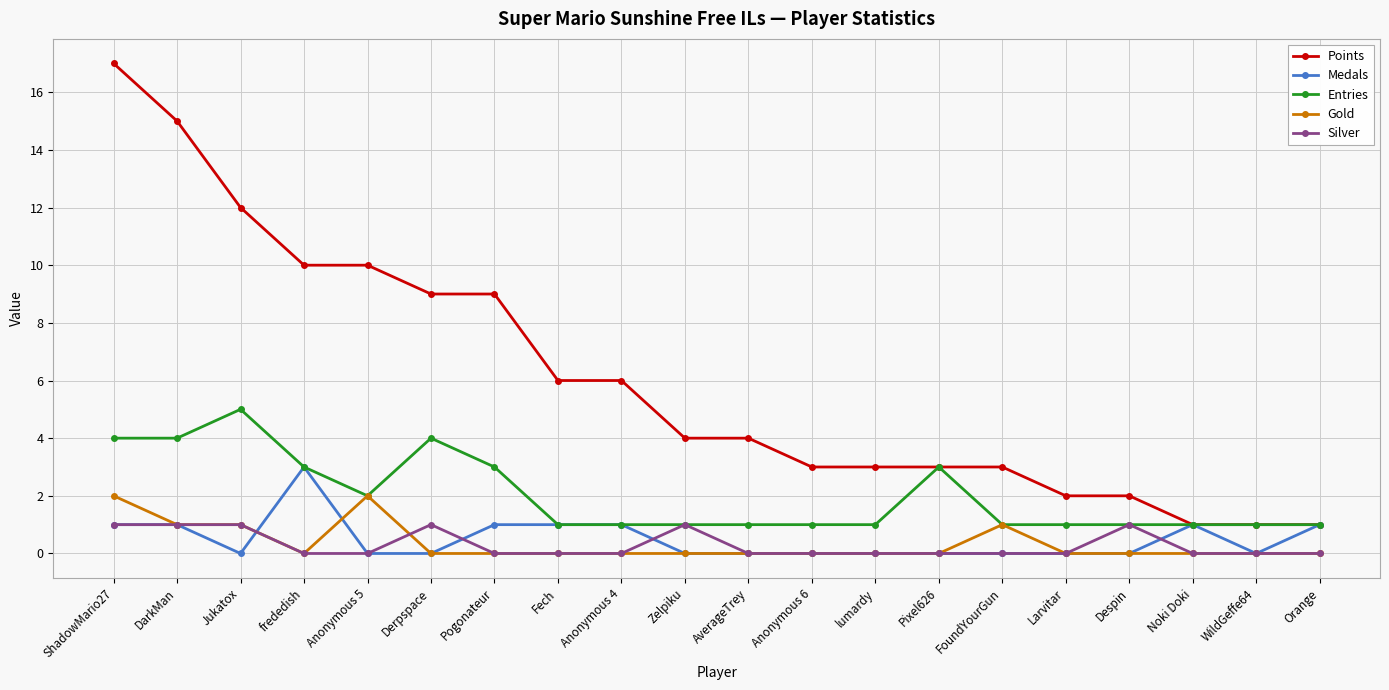

At which category does the chart reach its peak across all series?

ShadowMario27